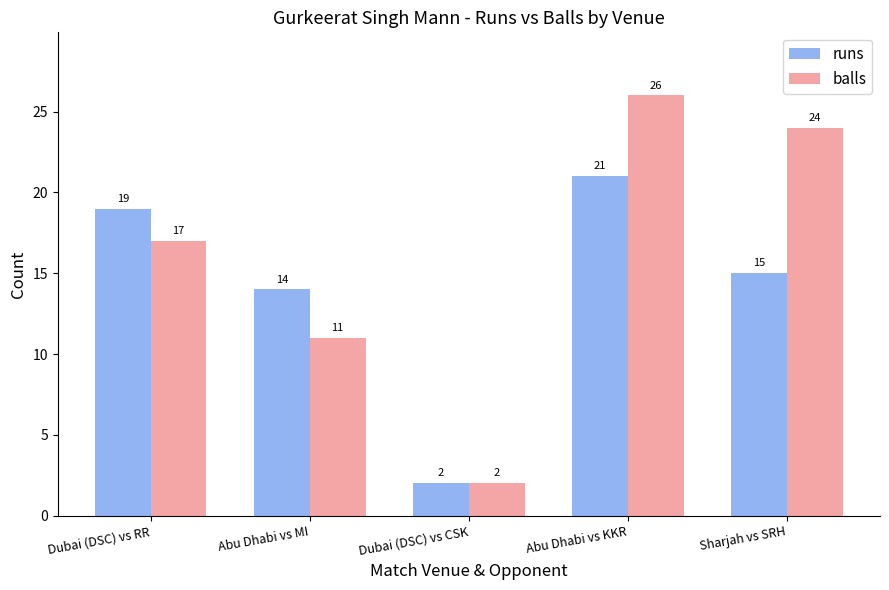

Reading left to right, list all the values displayed in this chart.

runs: 19	14	2	21	15
balls: 17	11	2	26	24